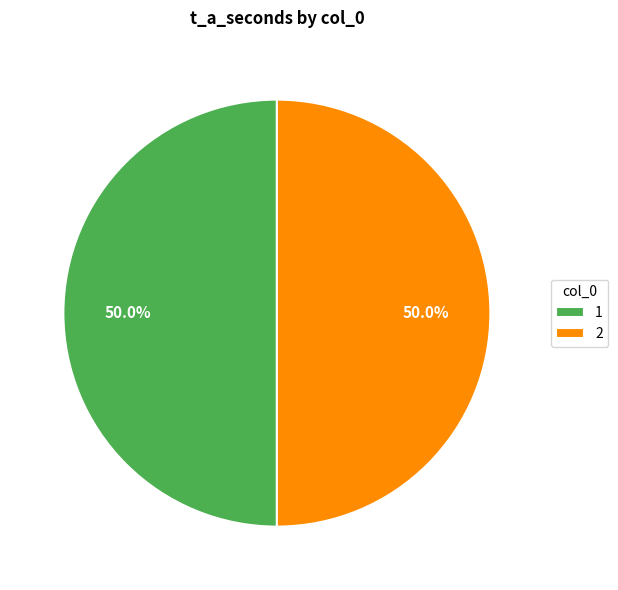

Approximately how many times larger is the value at 1 compared to 2?

1.0